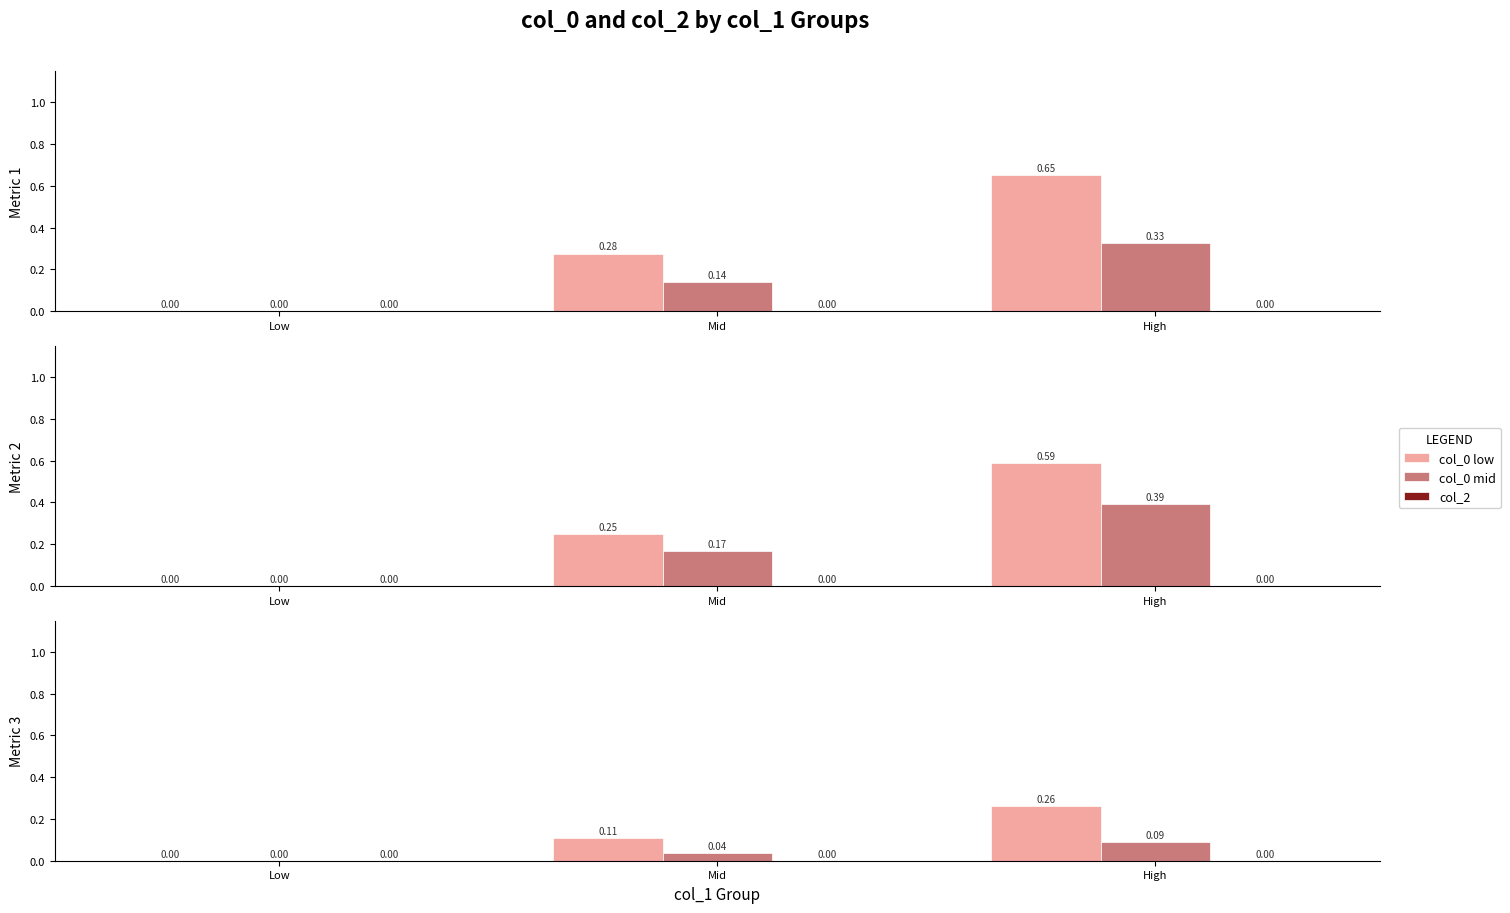

Does the chart contain stacked bars?

No